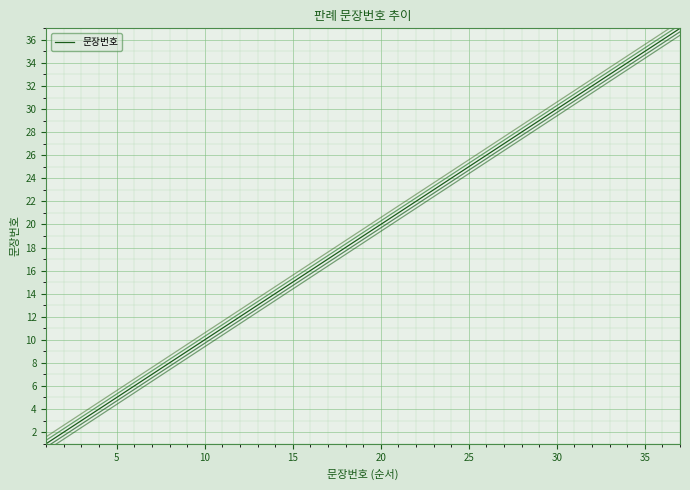

How many values exceed 19?

18